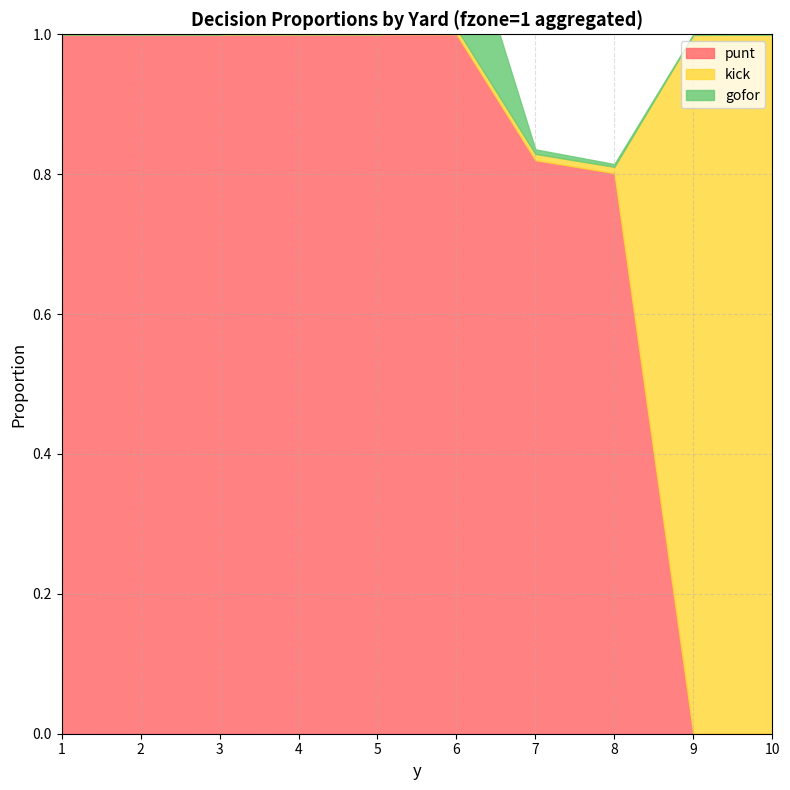

What is the total value across all series at 2?

1.0